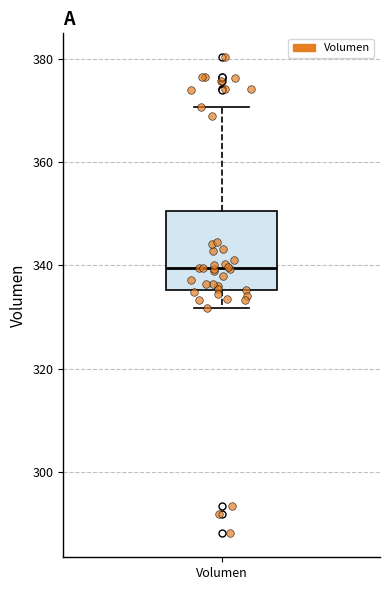

Read this box plot against the y-axis: the position of the median line, the range covered by the box, and the ends of both whiskers. The values are not printed on the chart, so give them approximately, as read against the axis.

median 340, box 336 to 350, whiskers 332 to 370